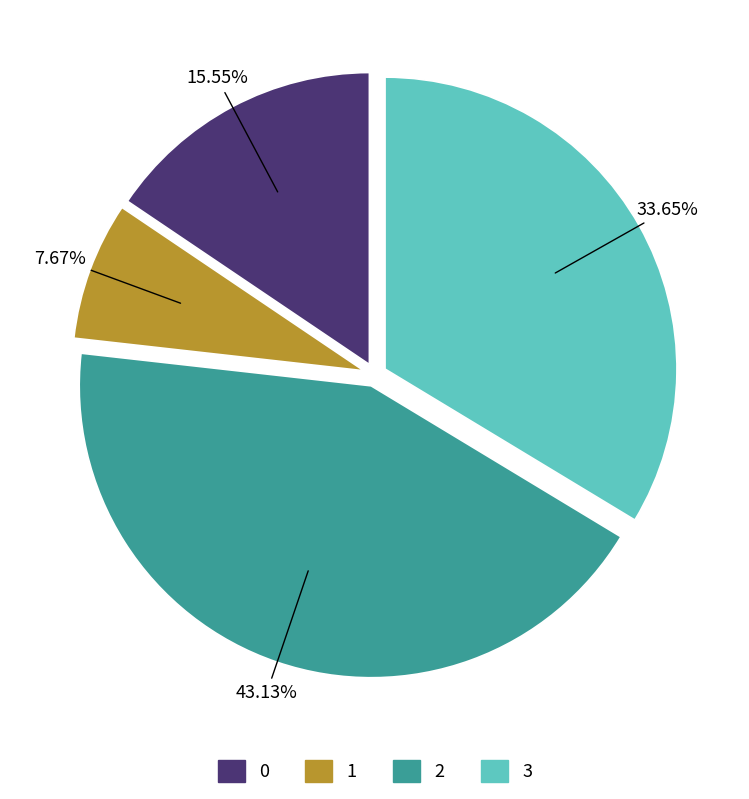

Between 0 and 2, which is larger?

2